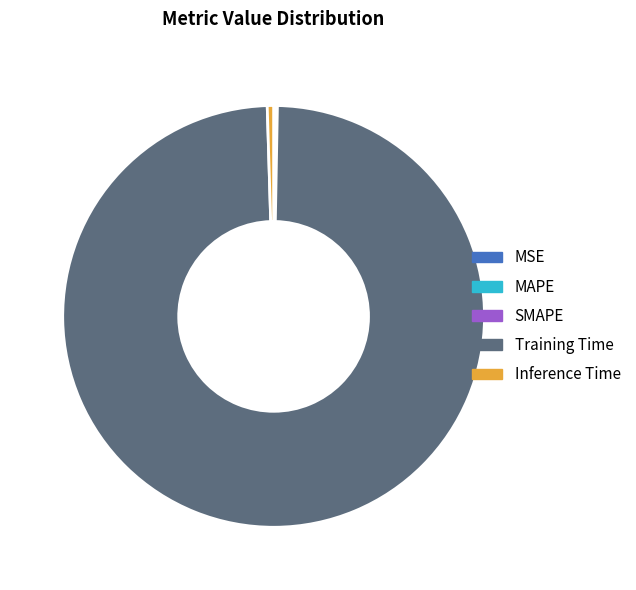

Does any single category account for the majority?

Yes